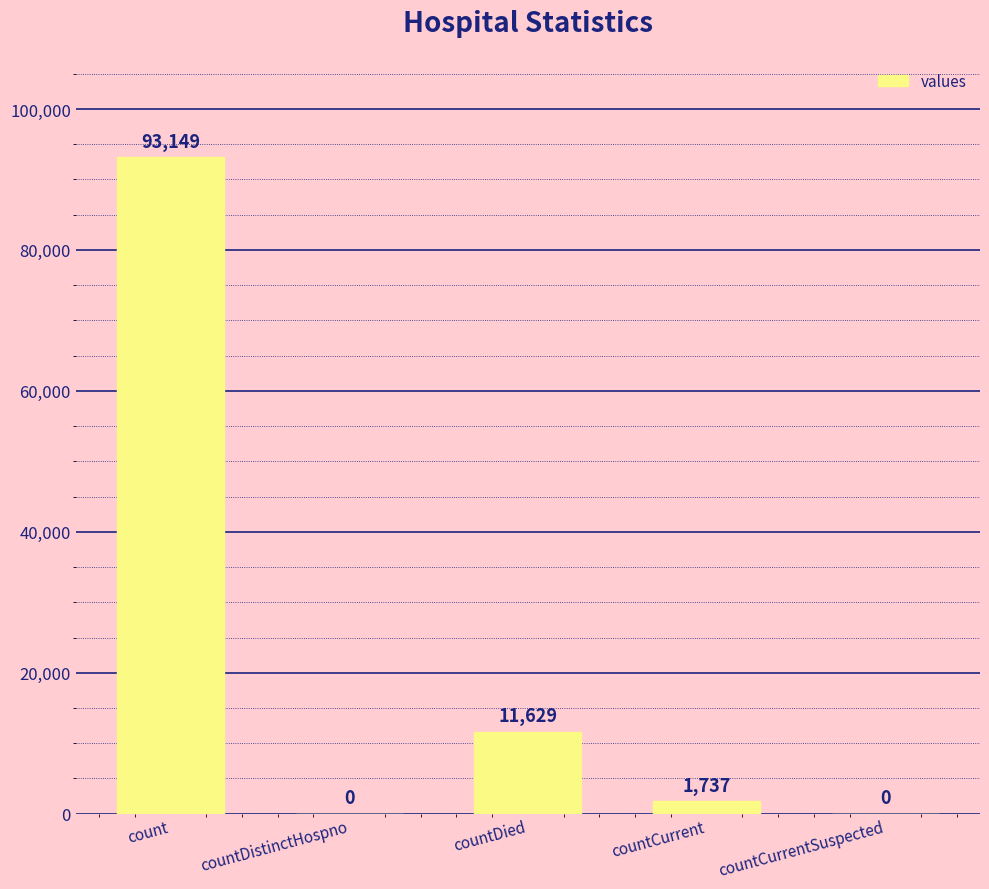

Reading left to right, transcribe all the data shown in this chart.

93149	0	11629	1737	0